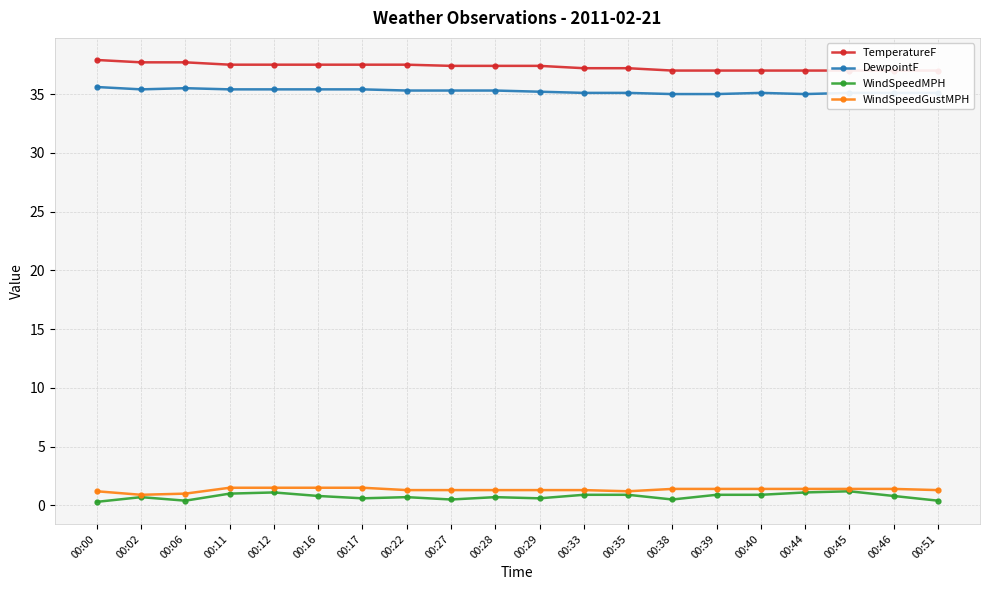

What is the difference between the maximum and minimum values in the DewpointF series?

0.6